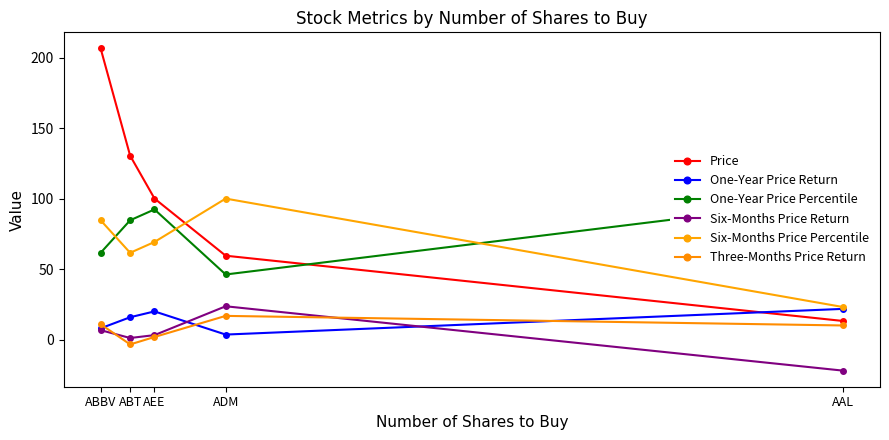

Where is the first local minimum for One-Year Price Return?

ADM